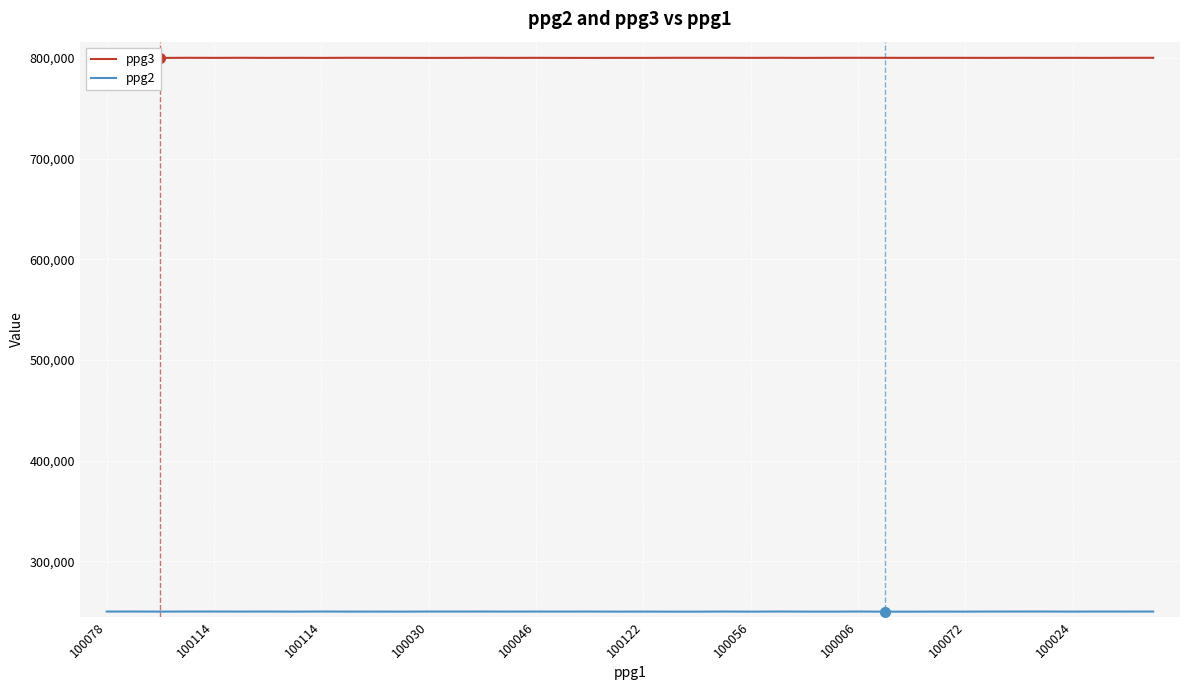

True or false: ppg2 and ppg3 cross at least once.

False